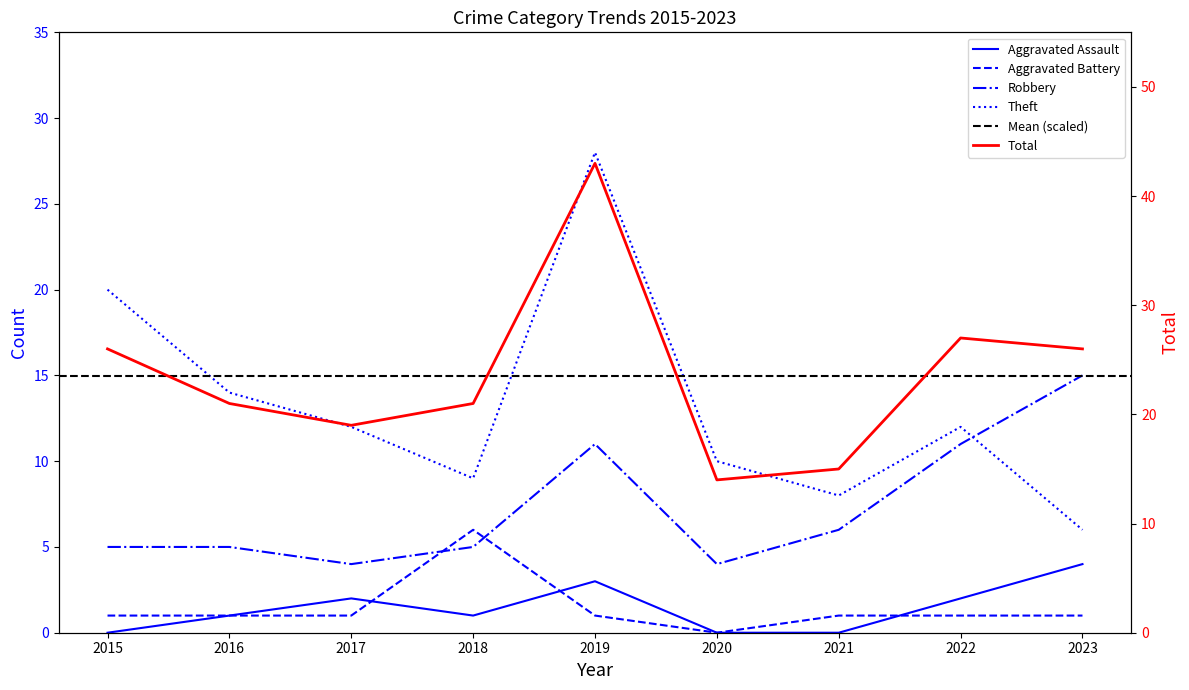

Reading left to right, list all the values displayed in this chart.

Aggravated Assault: 0	1	2	1	3	0	0	2	4
Aggravated Battery: 1	1	1	6	1	0	1	1	1
Robbery: 5	5	4	5	11	4	6	11	15
Theft: 20	14	12	9	28	10	8	12	6
Total: 26	21	19	21	43	14	15	27	26